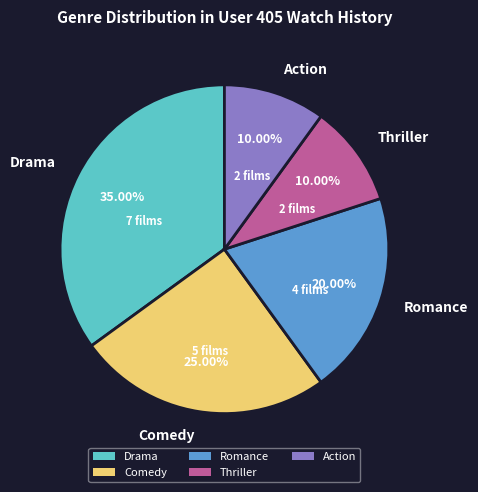

To the nearest percent, what percentage of the pie is Drama?

35%